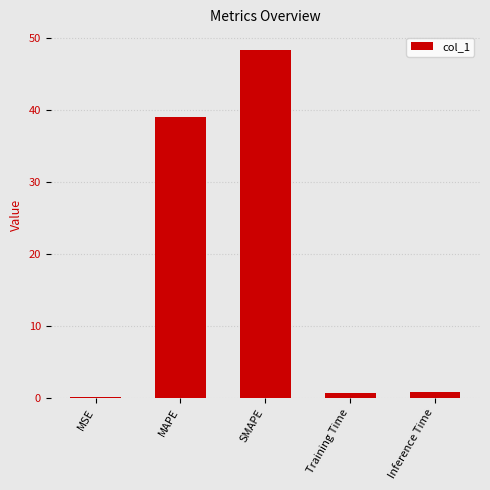

Reading right to left, extract all data points from this chart.

0.7	0.7	48.5	39.0	0.1